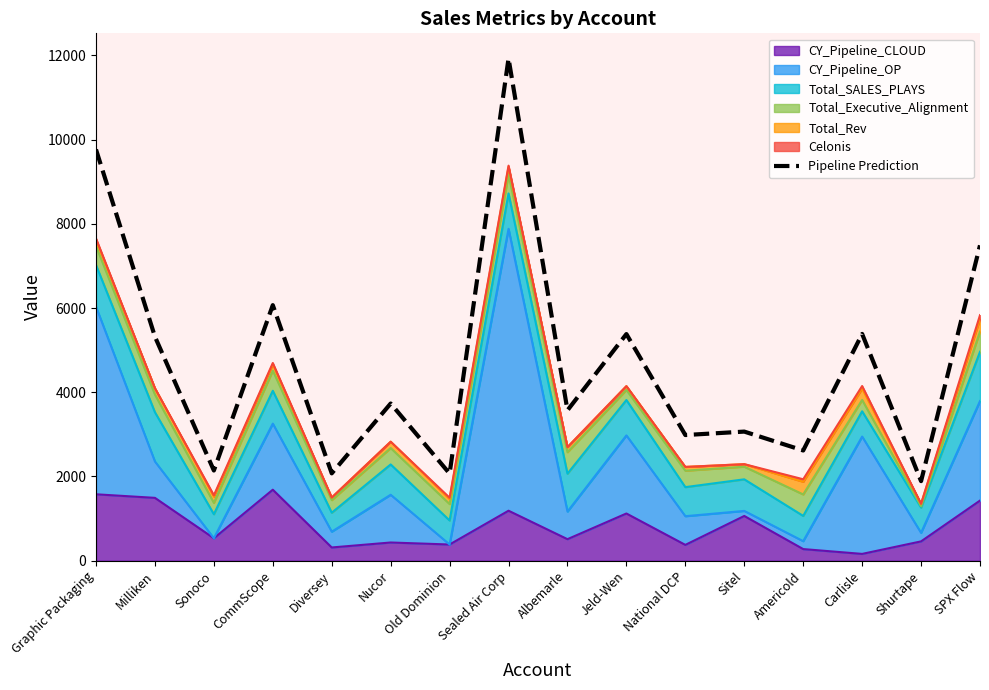

What is the ratio of the value at Milliken to the value at Sitel?

1.7